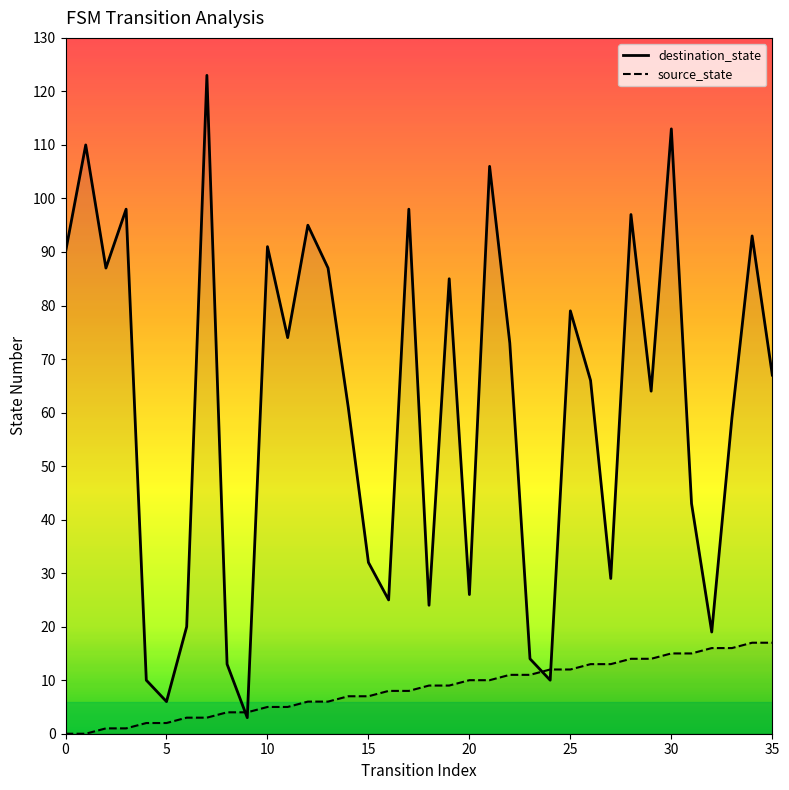

How many intersections are there between source_state and destination_state?

4